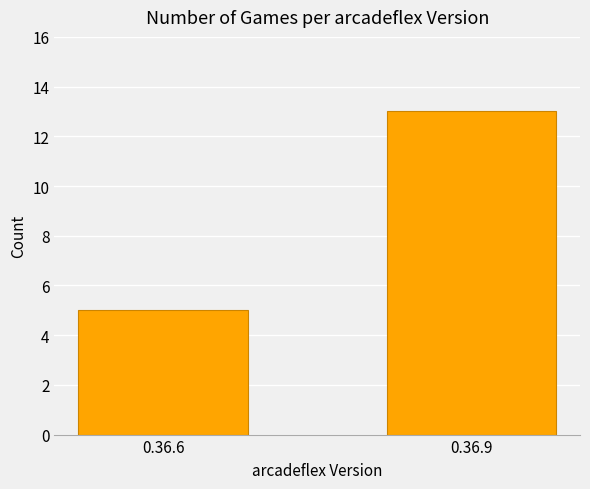

Count the number of categories in the chart.

2